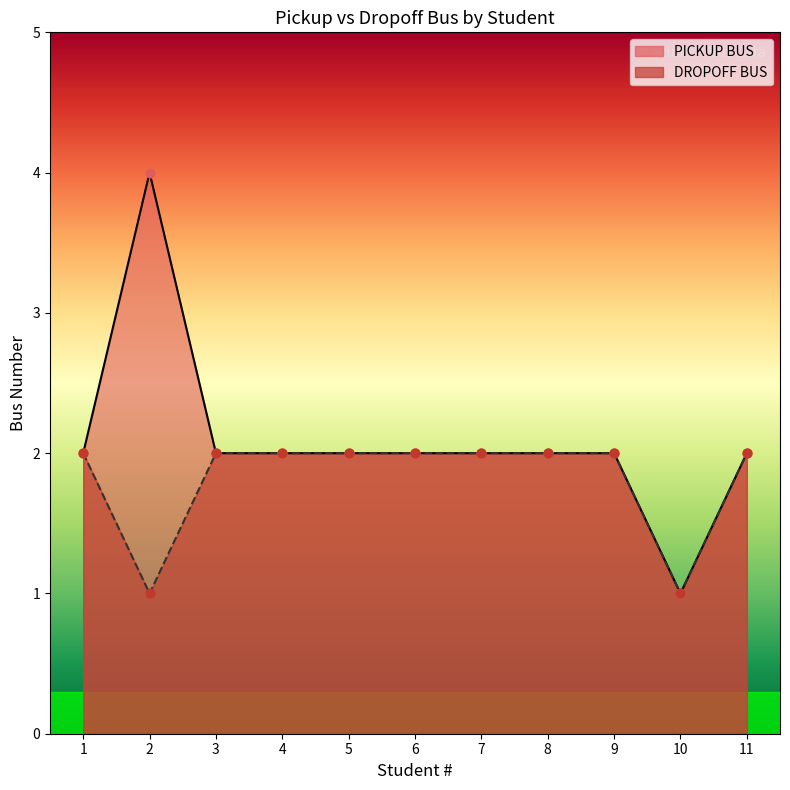

What are all the series names shown in the legend?

PICKUP BUS, DROPOFF BUS